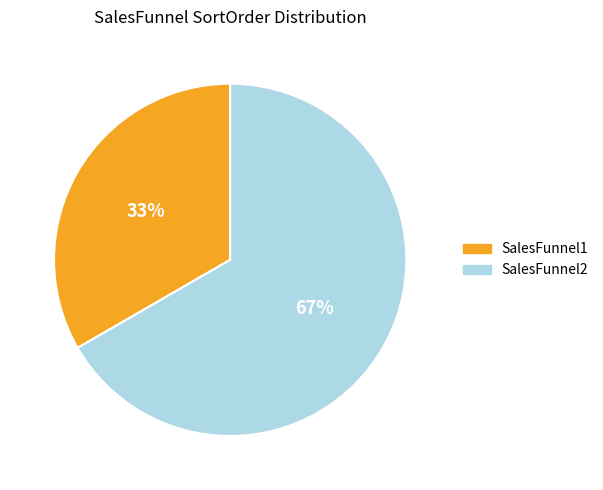

Do SalesFunnel2 and SalesFunnel1 together represent more than half of the pie?

Yes